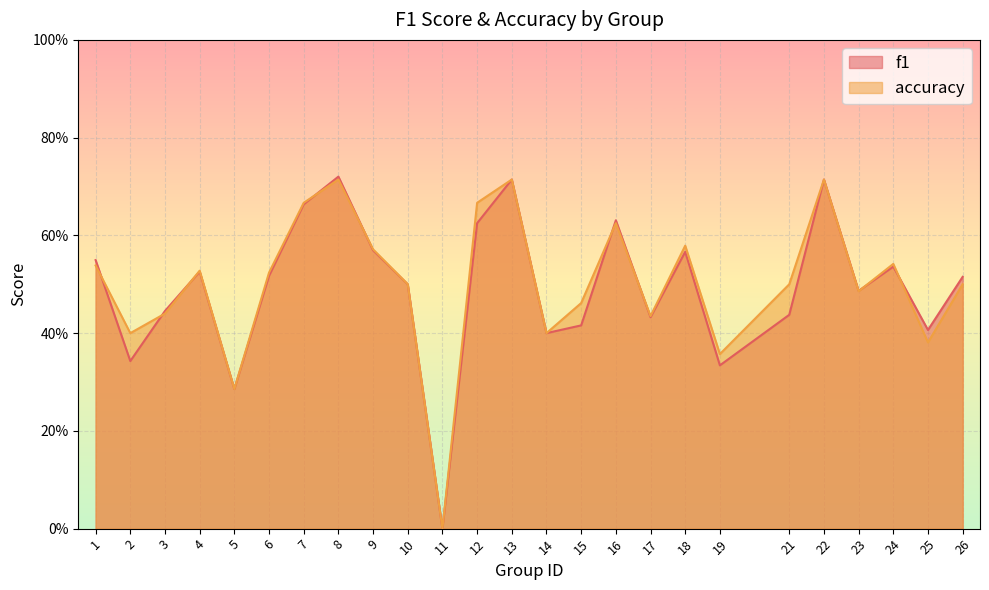

Is the value of f1 at 12 greater than the value of accuracy at 8?

No